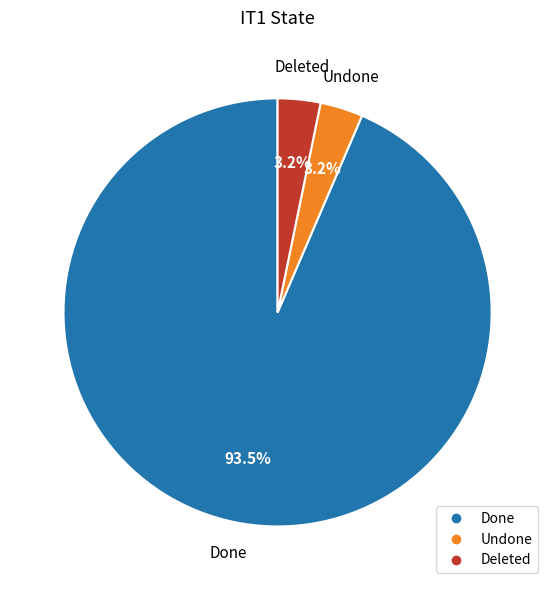

Does any single category account for the majority?

Yes